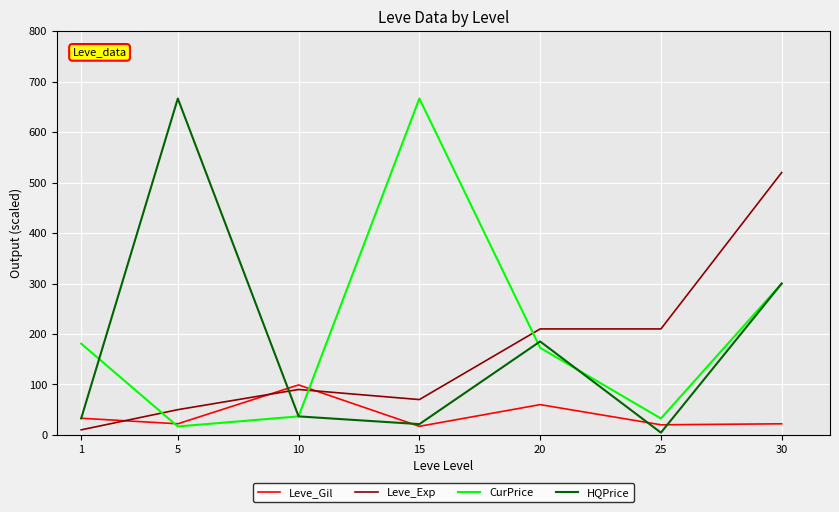

In CurPrice, how many points are lower than both neighbors (excluding endpoints)?

2